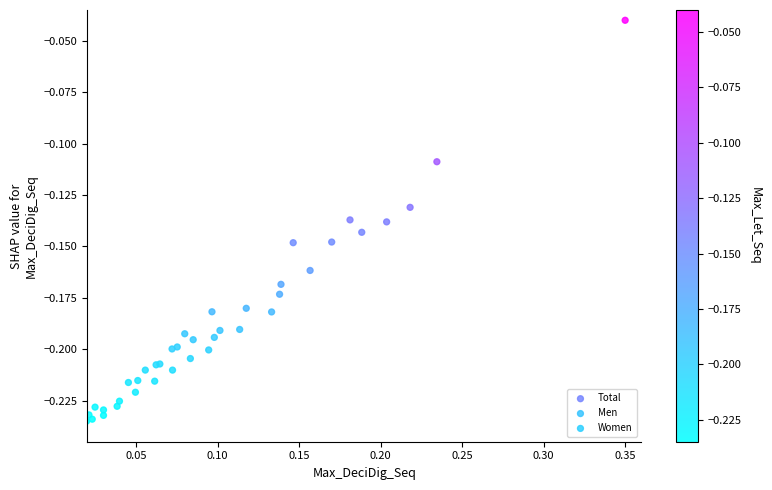

Which series contains the highest Y value?

Total